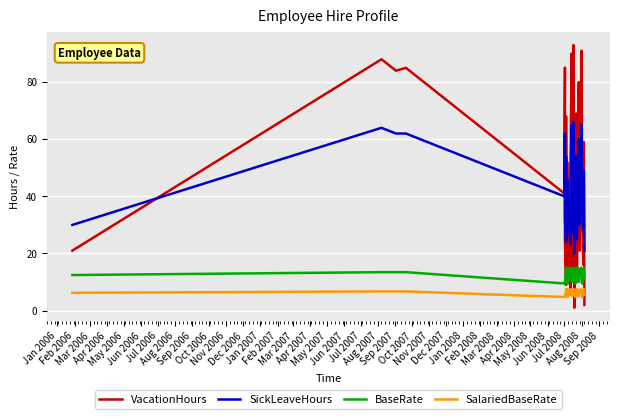

True or false: BaseRate has a value of 6.6 at Dec 2007.

False